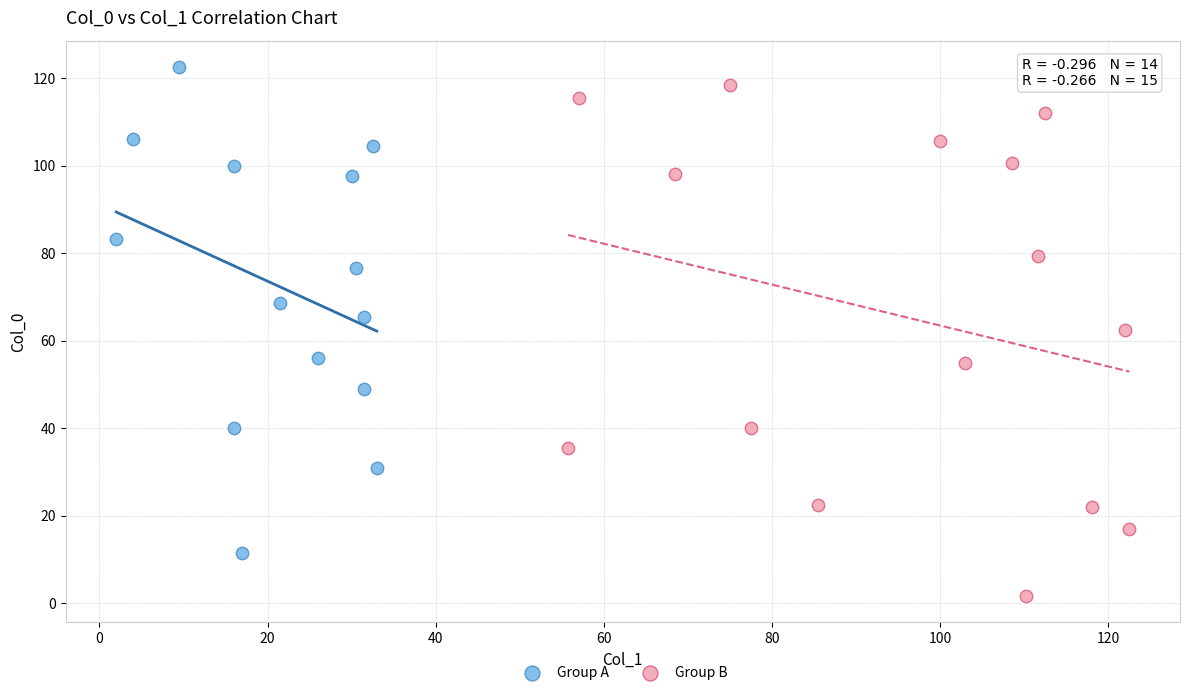

What are all the series names shown in the legend?

Group A, Group B